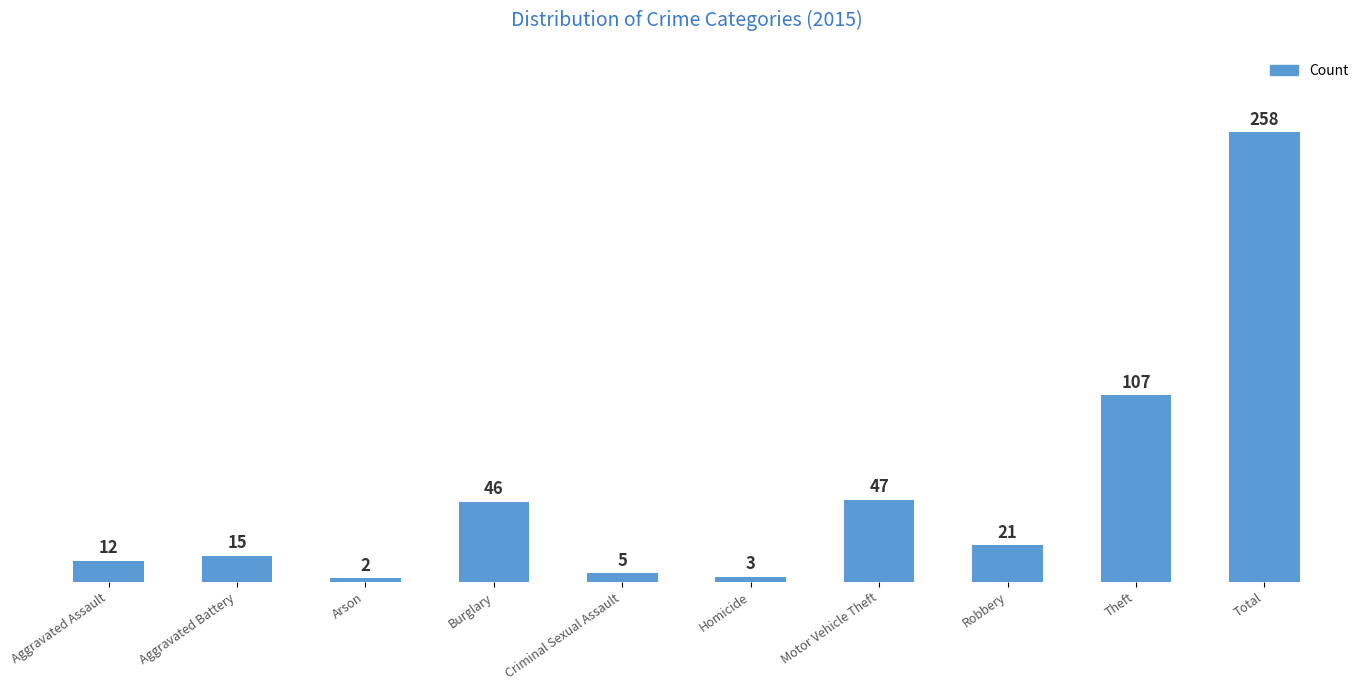

Reading right to left, transcribe all the data shown in this chart.

Total=258	Theft=107	Robbery=21	Motor Vehicle Theft=47	Homicide=3	Criminal Sexual Assault=5	Burglary=46	Arson=2	Aggravated Battery=15	Aggravated Assault=12